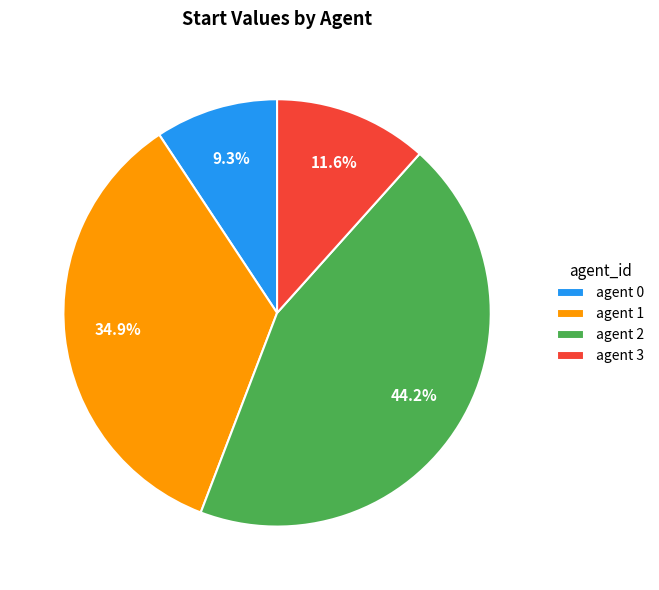

Rank the categories by value from lowest to highest.

agent 0, agent 3, agent 1, agent 2